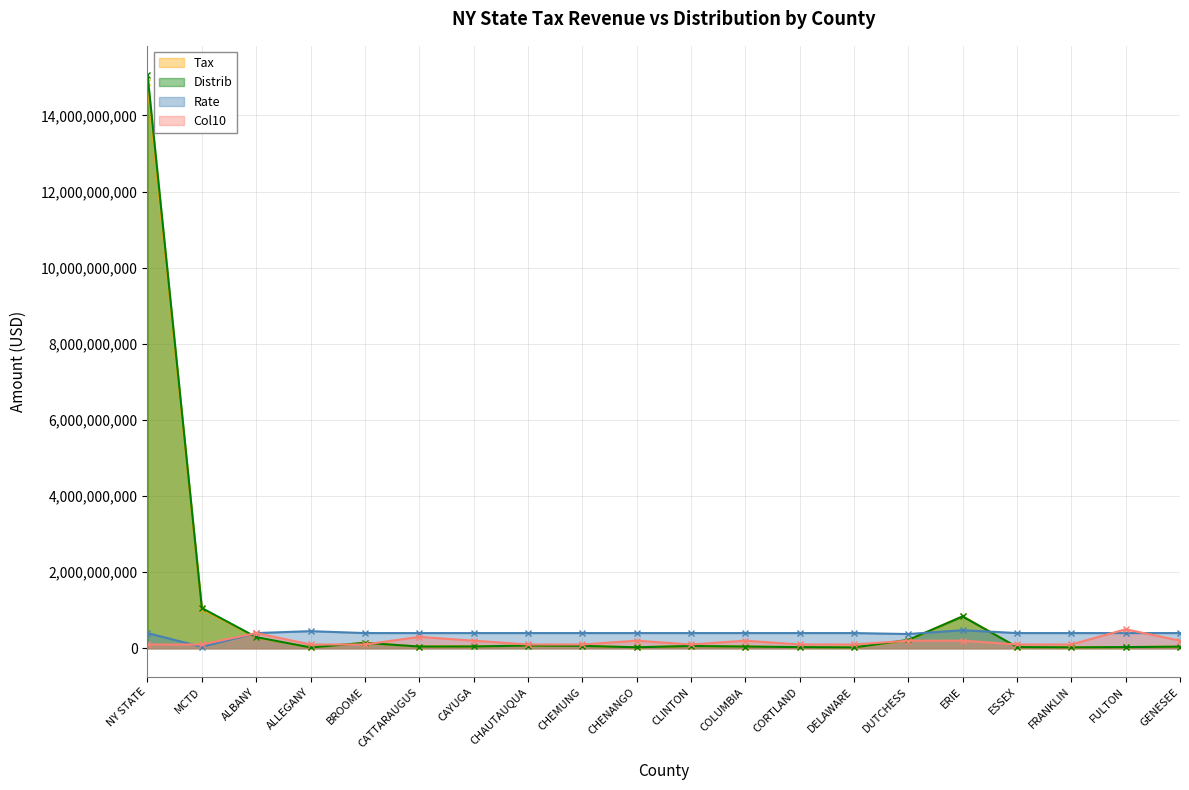

What is the spread (max minus min) of values at CAYUGA?

351822337.1